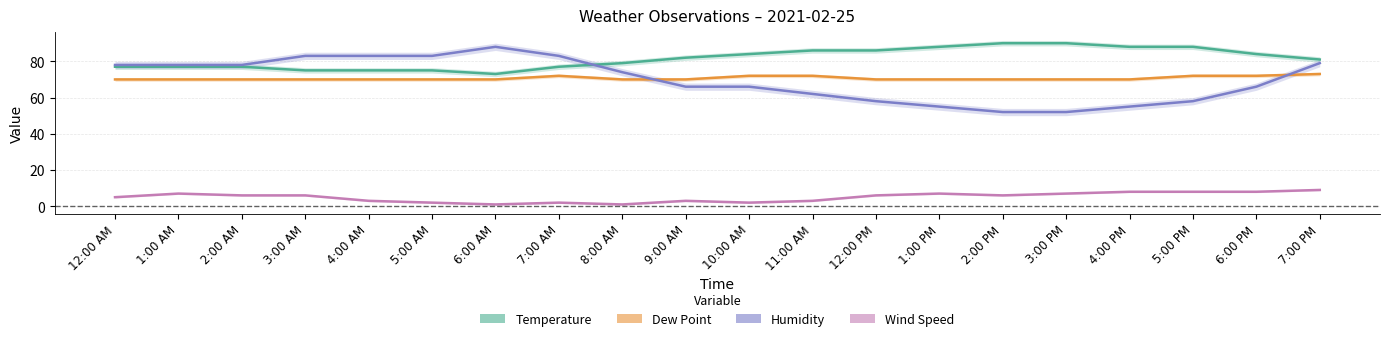

What is the difference between the highest and lowest values at 1:00 PM?

81